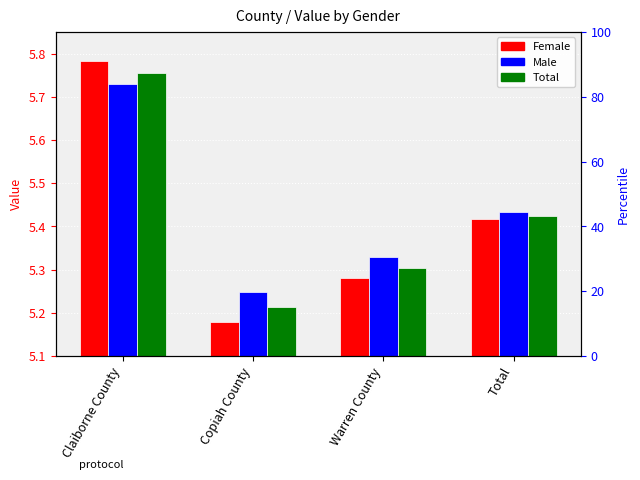

What is the lowest value of the Male series?

5.2